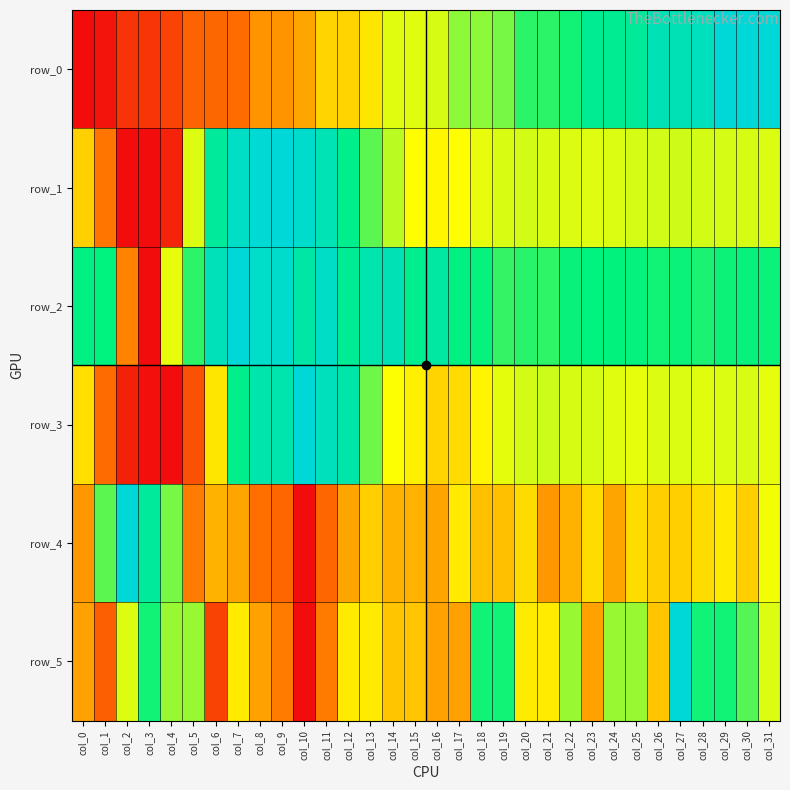

Reading right to left, list all the values displayed in this chart.

row_0: col_31=1.0	col_30=1.0	col_29=1.0	col_28=0.9	col_27=0.9	col_26=0.9	col_25=0.8	col_24=0.8	col_23=0.8	col_22=0.7	col_21=0.7	col_20=0.7	col_19=0.6	col_18=0.6	col_17=0.6	col_16=0.5	col_15=0.5	col_14=0.5	col_13=0.5	col_12=0.4	col_11=0.4	col_10=0.3	col_9=0.3	col_8=0.3	col_7=0.2	col_6=0.2	col_5=0.2	col_4=0.1	col_3=0.1	col_2=0.1	col_1=0.0	col_0=0.0
row_1: col_31=0.5	col_30=0.5	col_29=0.5	col_28=0.5	col_27=0.5	col_26=0.5	col_25=0.5	col_24=0.5	col_23=0.5	col_22=0.5	col_21=0.5	col_20=0.5	col_19=0.5	col_18=0.5	col_17=0.5	col_16=0.5	col_15=0.5	col_14=0.6	col_13=0.7	col_12=0.8	col_11=0.9	col_10=1.0	col_9=1.0	col_8=1.0	col_7=0.9	col_6=0.8	col_5=0.5	col_4=0.1	col_3=0.0	col_2=0.0	col_1=0.3	col_0=0.4
row_2: col_31=0.7	col_30=0.7	col_29=0.7	col_28=0.7	col_27=0.7	col_26=0.7	col_25=0.7	col_24=0.7	col_23=0.7	col_22=0.7	col_21=0.7	col_20=0.7	col_19=0.7	col_18=0.7	col_17=0.8	col_16=0.8	col_15=0.8	col_14=0.9	col_13=0.9	col_12=0.8	col_11=0.9	col_10=0.9	col_9=1.0	col_8=1.0	col_7=1.0	col_6=0.9	col_5=0.7	col_4=0.5	col_3=0.0	col_2=0.3	col_1=0.7	col_0=0.8
row_3: col_31=0.5	col_30=0.5	col_29=0.5	col_28=0.5	col_27=0.5	col_26=0.5	col_25=0.5	col_24=0.5	col_23=0.5	col_22=0.5	col_21=0.5	col_20=0.5	col_19=0.5	col_18=0.5	col_17=0.4	col_16=0.4	col_15=0.5	col_14=0.5	col_13=0.6	col_12=0.9	col_11=0.9	col_10=1.0	col_9=0.9	col_8=0.9	col_7=0.8	col_6=0.5	col_5=0.2	col_4=0.0	col_3=0.0	col_2=0.1	col_1=0.2	col_0=0.4
row_4: col_31=0.5	col_30=0.4	col_29=0.5	col_28=0.4	col_27=0.4	col_26=0.4	col_25=0.4	col_24=0.3	col_23=0.4	col_22=0.4	col_21=0.3	col_20=0.4	col_19=0.4	col_18=0.4	col_17=0.5	col_16=0.3	col_15=0.4	col_14=0.4	col_13=0.4	col_12=0.3	col_11=0.2	col_10=0.0	col_9=0.2	col_8=0.2	col_7=0.3	col_6=0.4	col_5=0.3	col_4=0.6	col_3=0.8	col_2=1.0	col_1=0.7	col_0=0.3
row_5: col_31=0.5	col_30=0.7	col_29=0.7	col_28=0.7	col_27=1.0	col_26=0.4	col_25=0.6	col_24=0.6	col_23=0.3	col_22=0.6	col_21=0.5	col_20=0.5	col_19=0.7	col_18=0.7	col_17=0.3	col_16=0.3	col_15=0.4	col_14=0.4	col_13=0.5	col_12=0.5	col_11=0.3	col_10=0.0	col_9=0.3	col_8=0.3	col_7=0.5	col_6=0.1	col_5=0.6	col_4=0.6	col_3=0.7	col_2=0.5	col_1=0.2	col_0=0.3